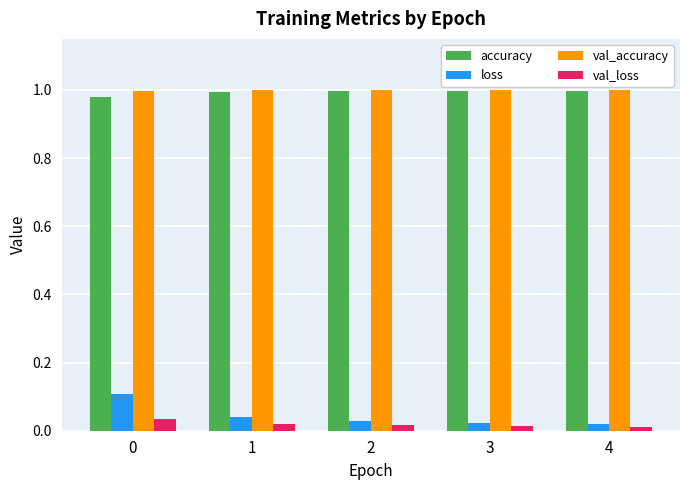

Which series has the largest range (max minus min)?

loss